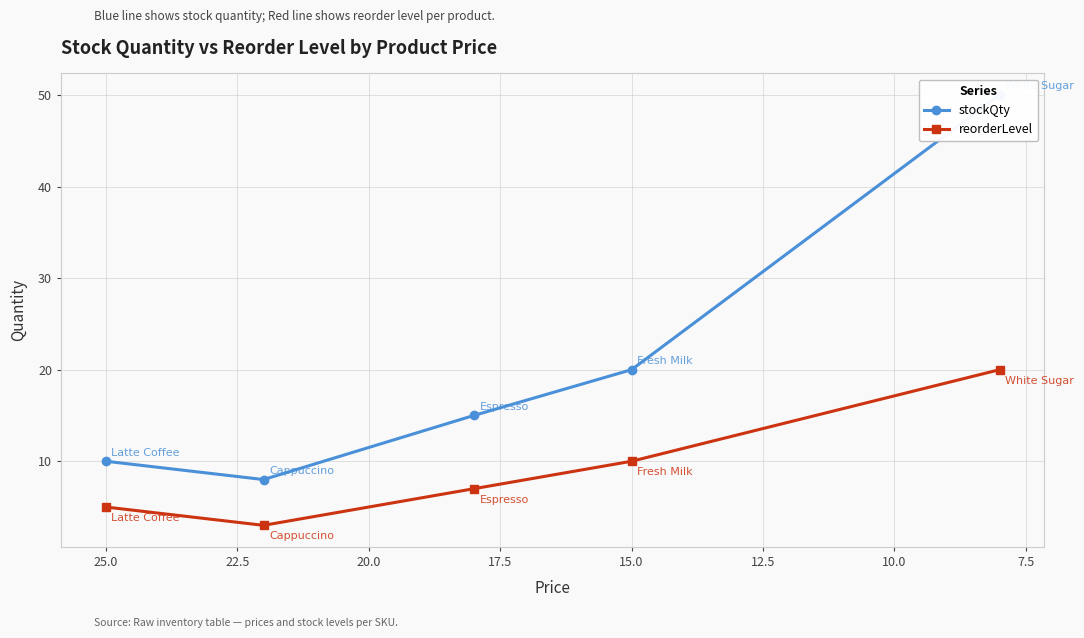

Count the number of data series in this chart.

2